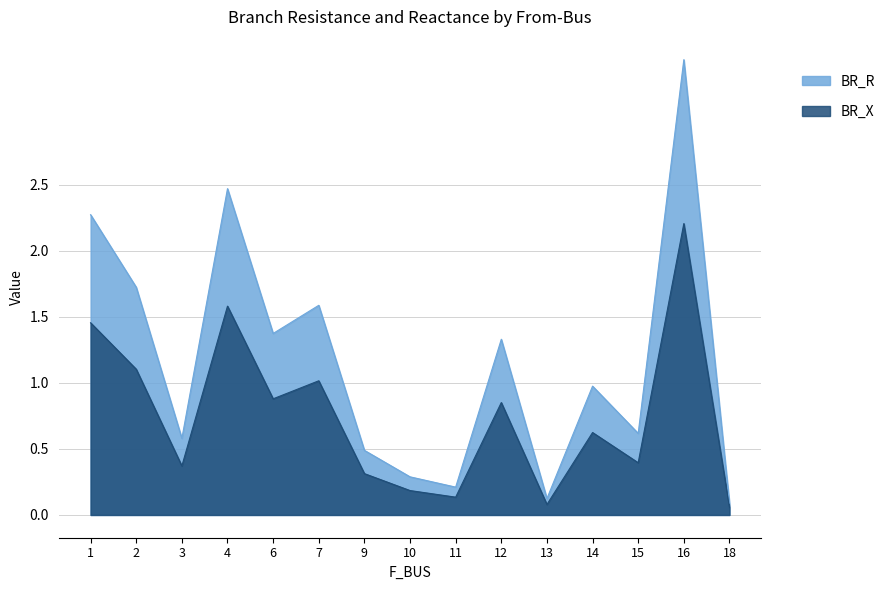

What is the value of the BR_R point at the 7th from the left?

0.5